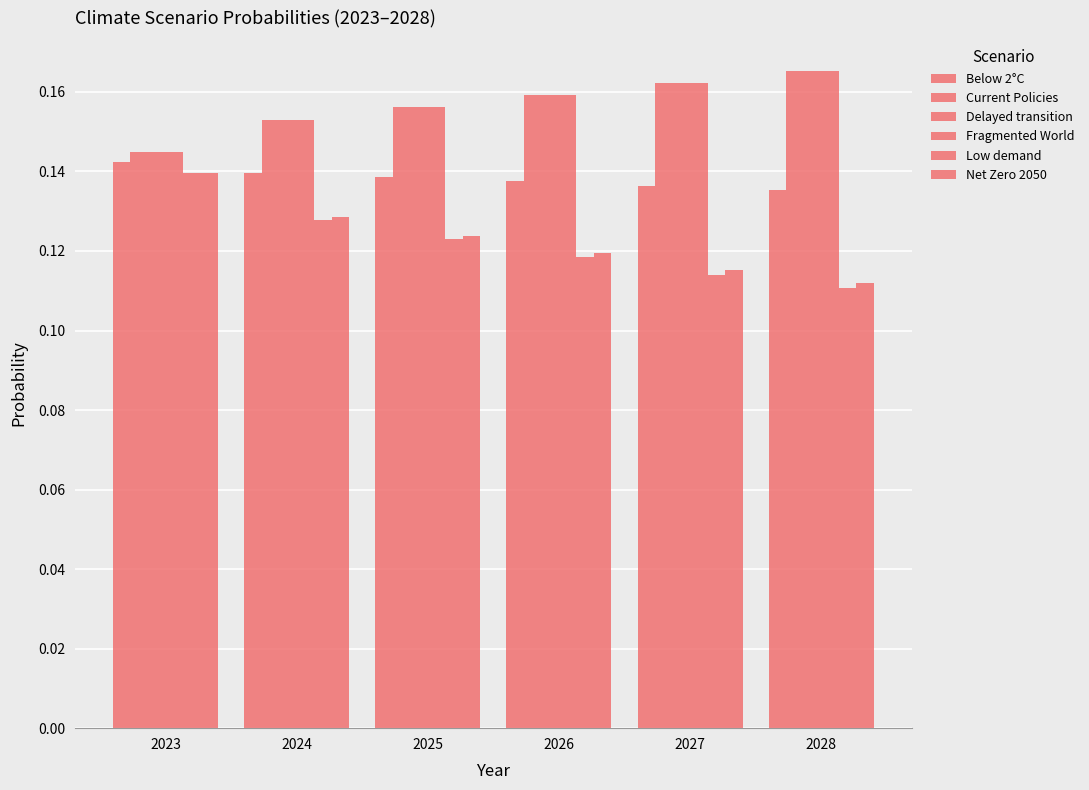

How many distinct data groups are displayed?

6